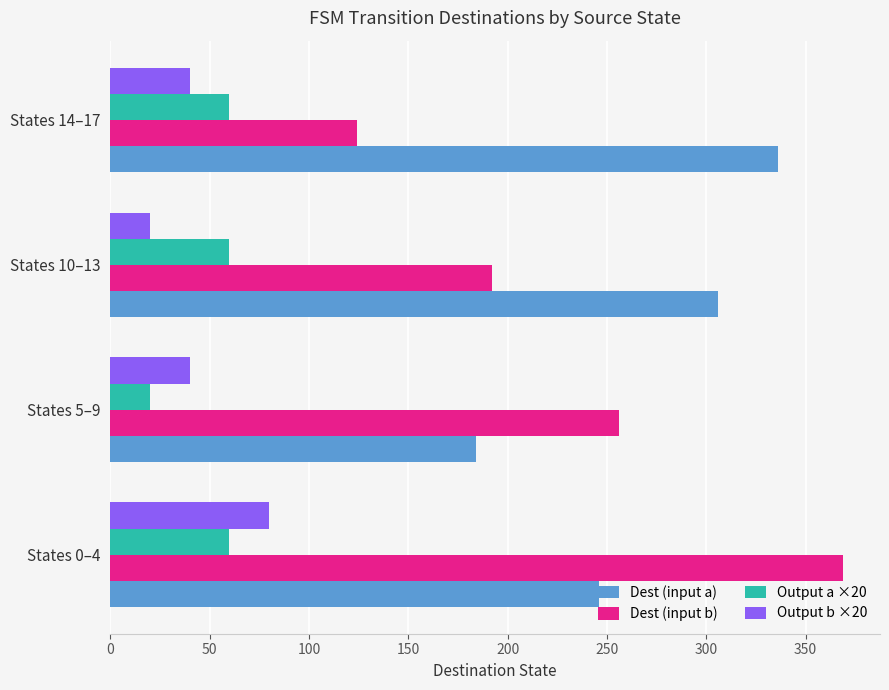

How many data points in Output b ×20 are less than 40?

1